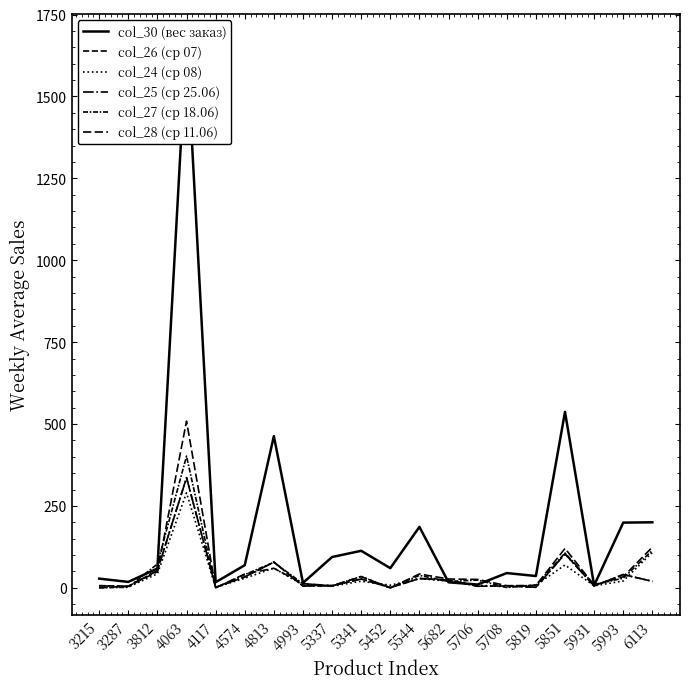

The col_30 (вес заказ) series shows 45.0 at 5708. True or false?

True